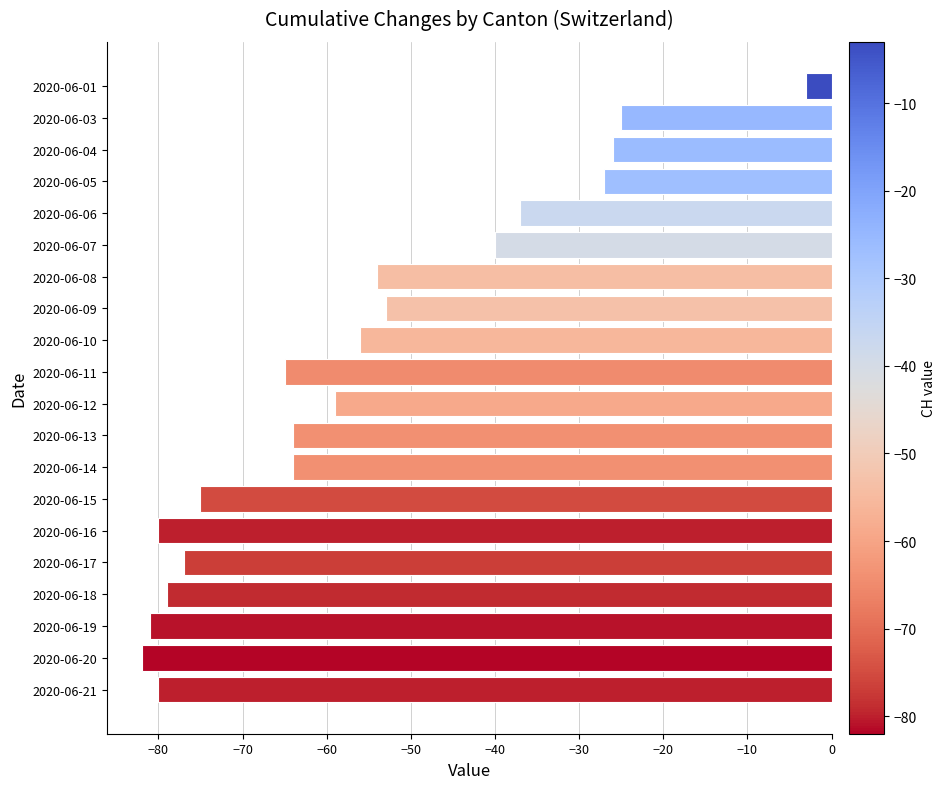

What is the maximum value shown in the chart?

-3